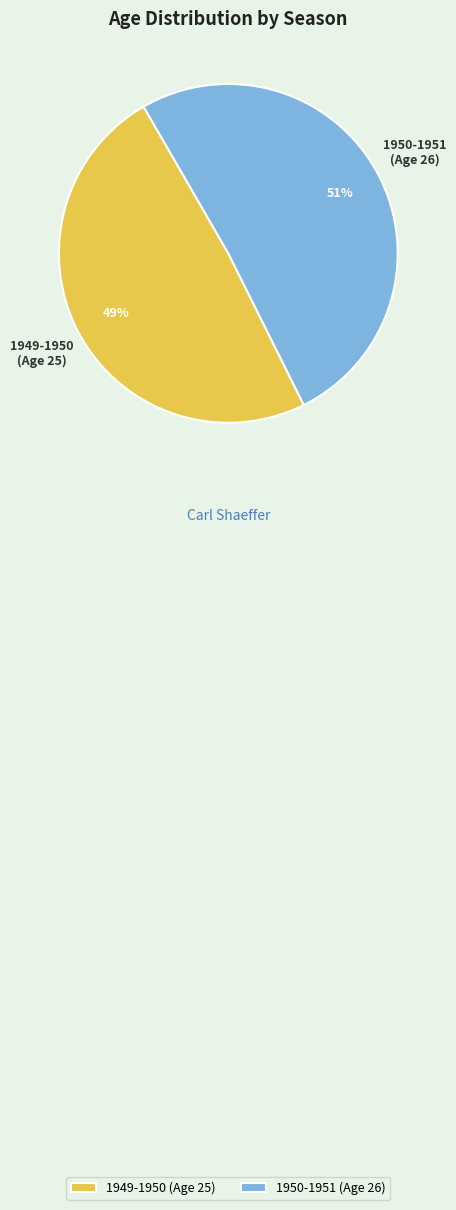

To the nearest percent, what percentage of the pie is 1949-1950?

49%